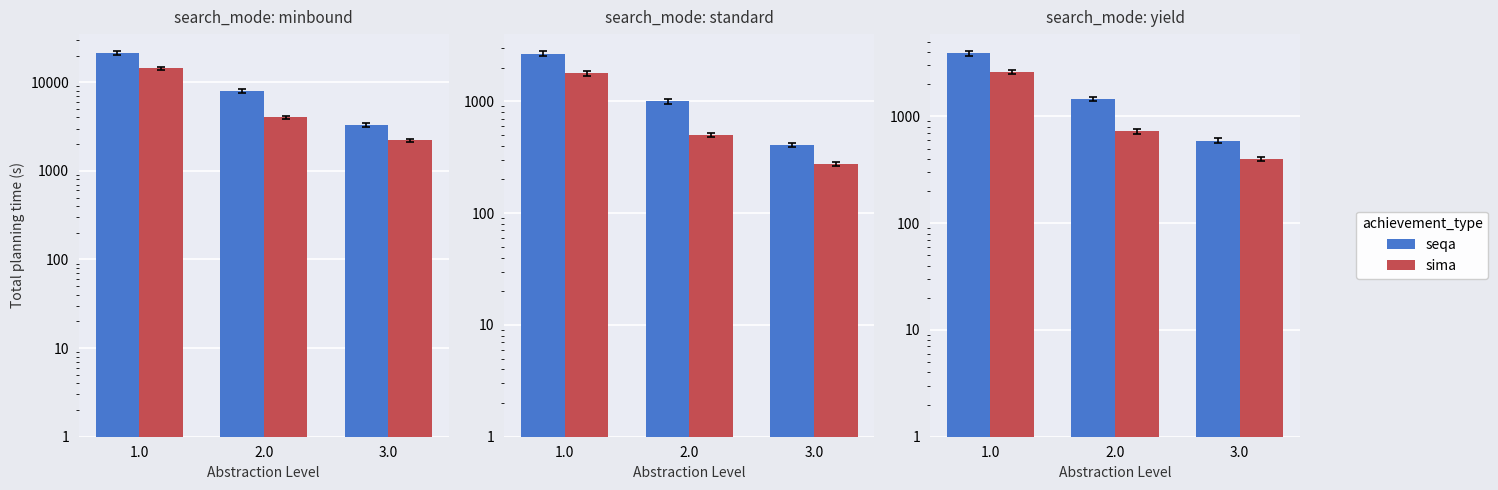

Is the value of seqa at 2.0 greater than the value of sima at 2.0?

Yes